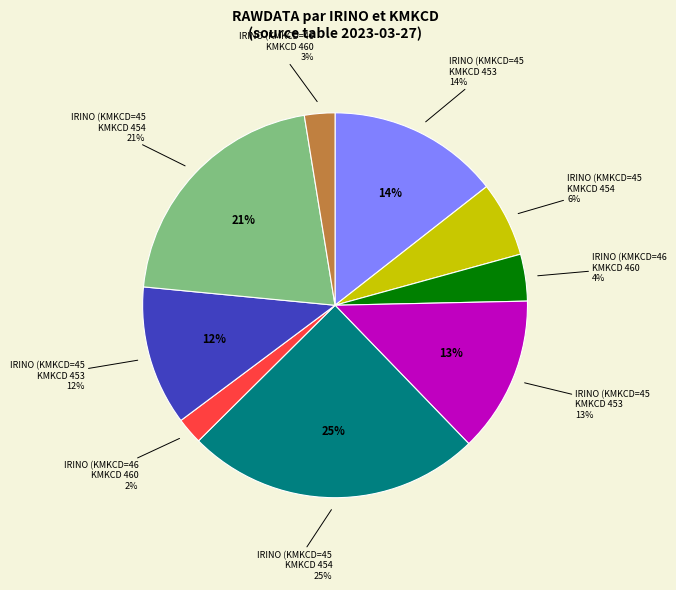

What is the ratio of the value at 272456500 (KMKCD=460) to the value at 272456500 (KMKCD=453)?

0.2